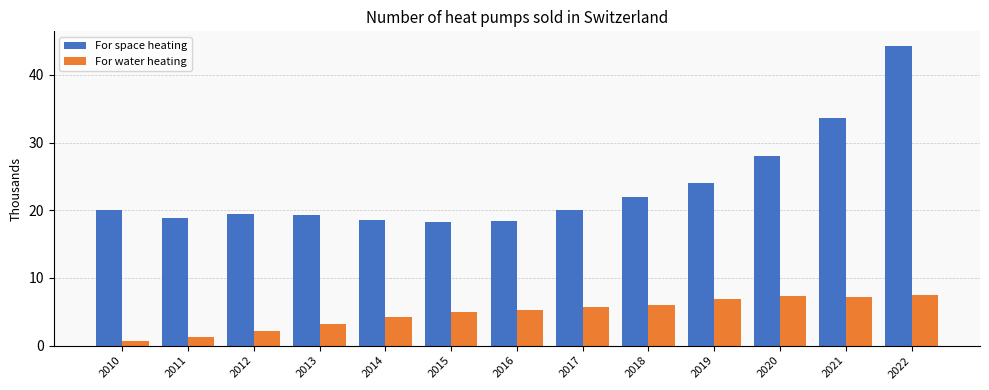

Which series has the largest total across all categories?

For space heating